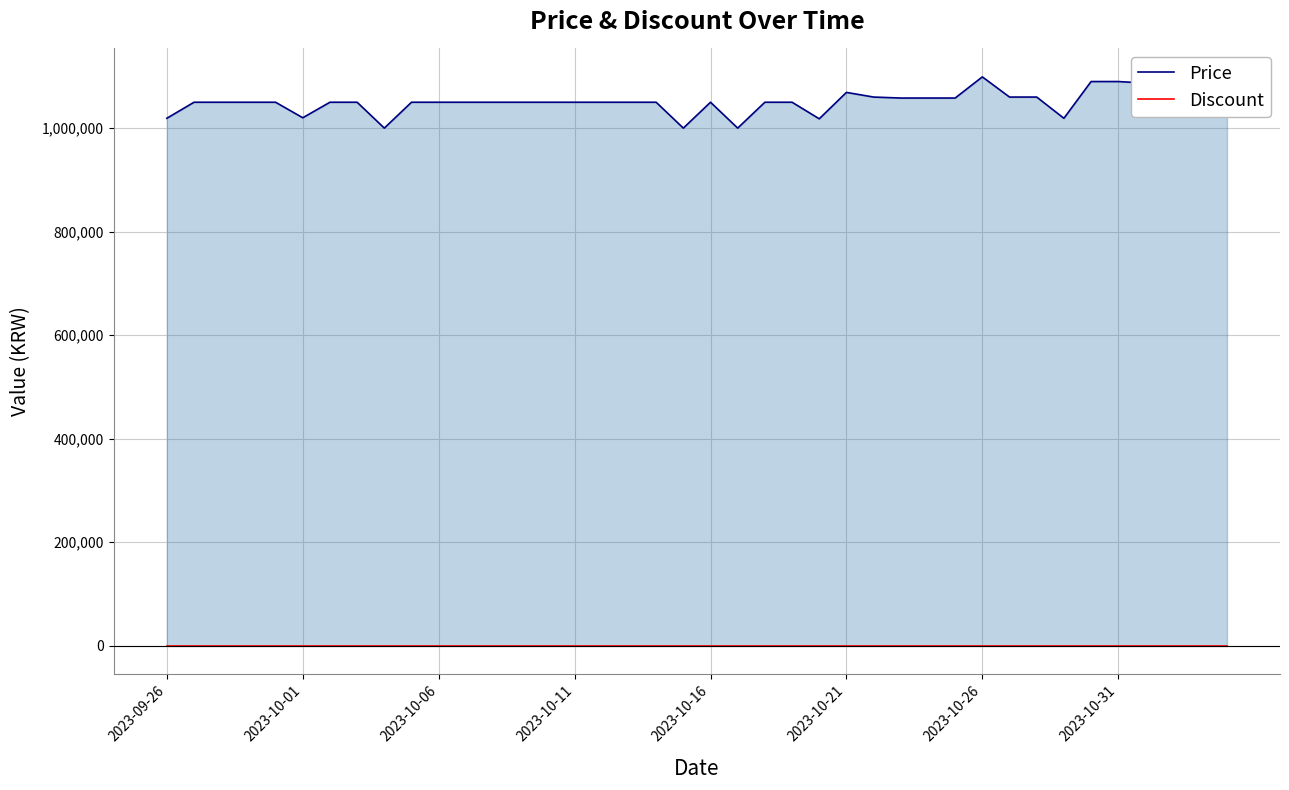

At how many categories does at least one series exceed 272825?

40